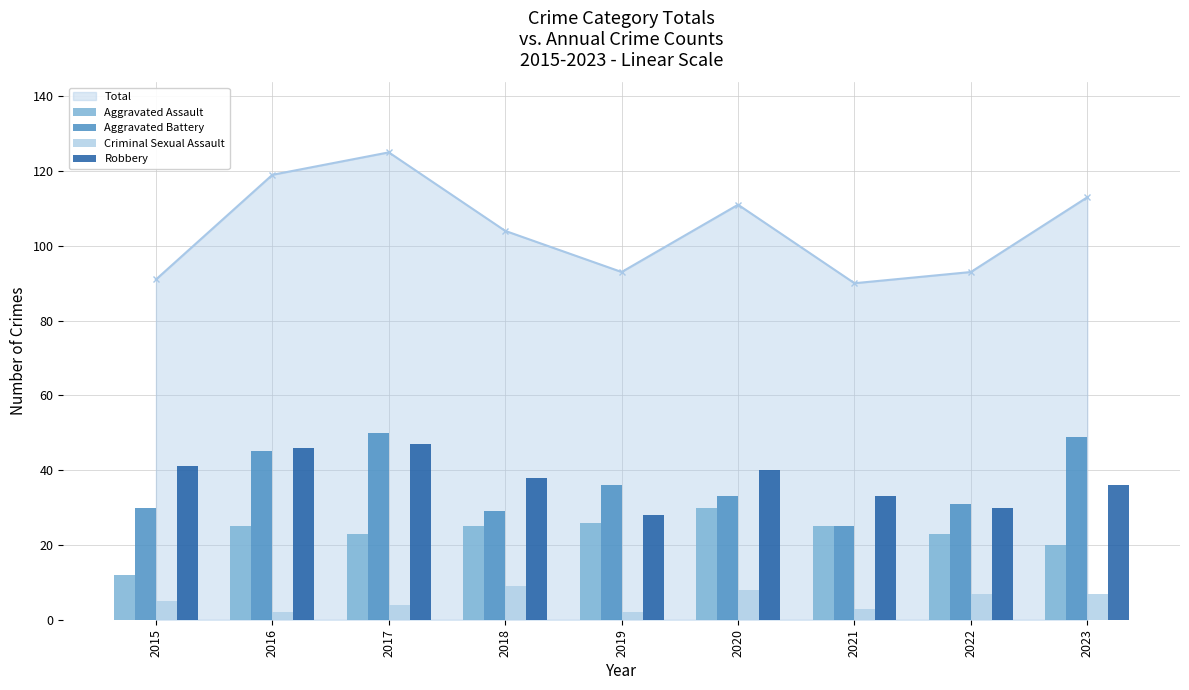

Between 2017 and 2022, which series saw the biggest shift?

Aggravated Battery